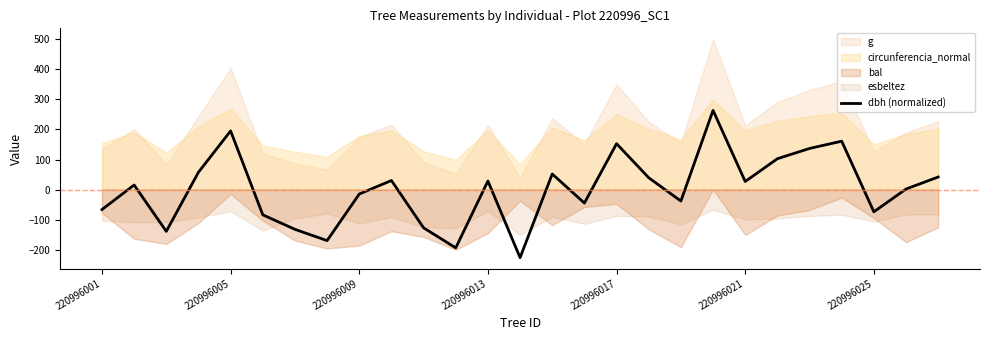

Which has a higher value, 25 or 220996001?

25